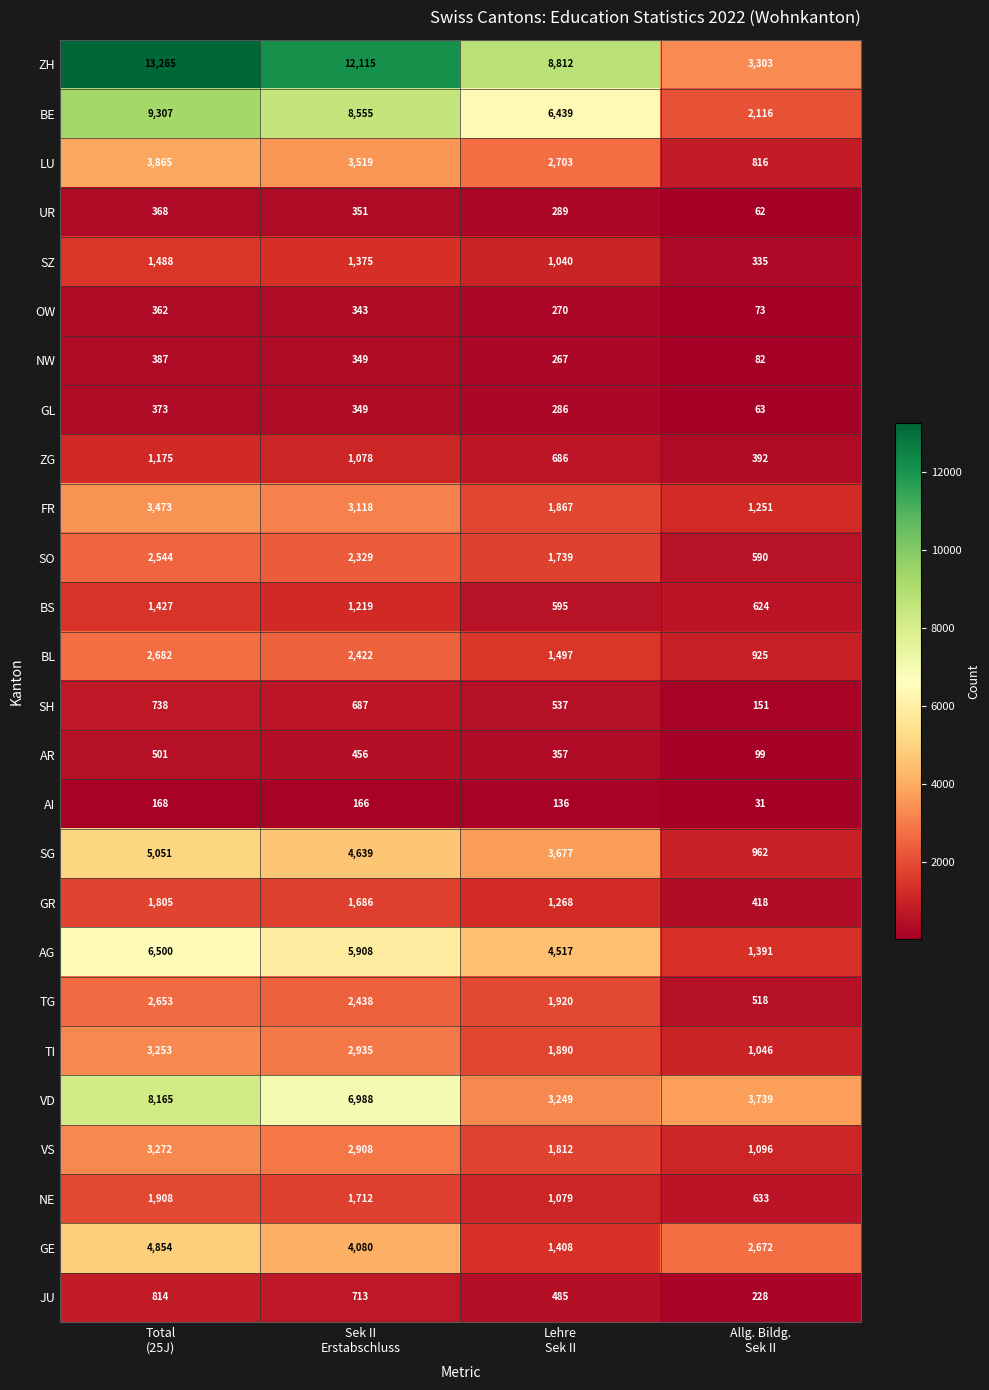

What is the greatest value displayed?

13265